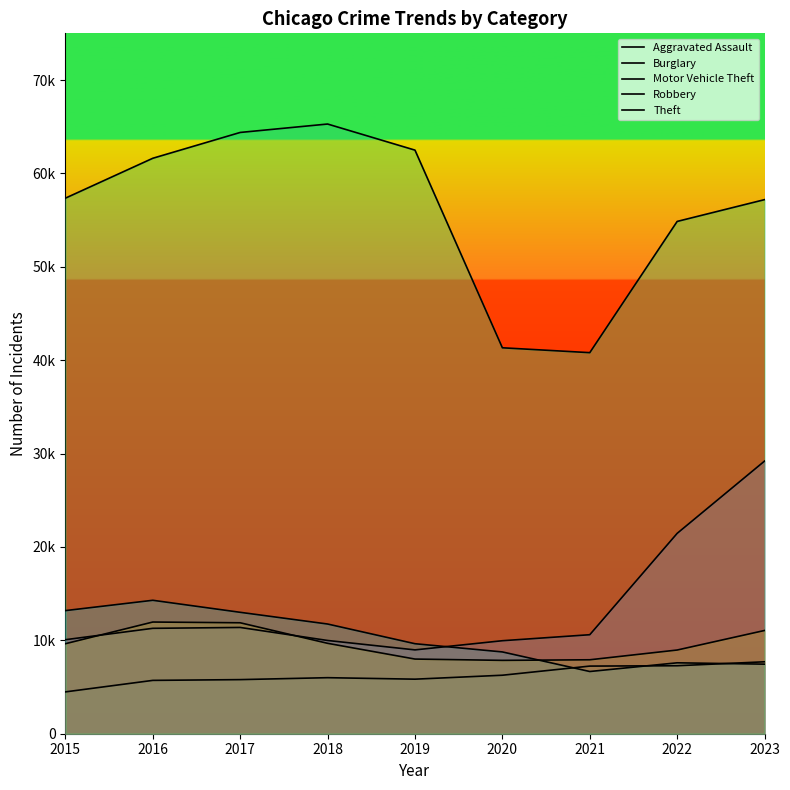

True or false: Motor Vehicle Theft and Theft cross at least once.

False